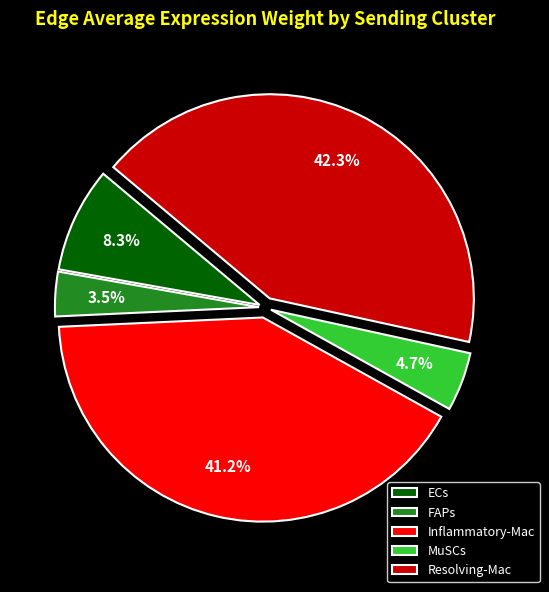

Rank the categories by value from highest to lowest.

Resolving-Mac, Inflammatory-Mac, ECs, MuSCs, FAPs